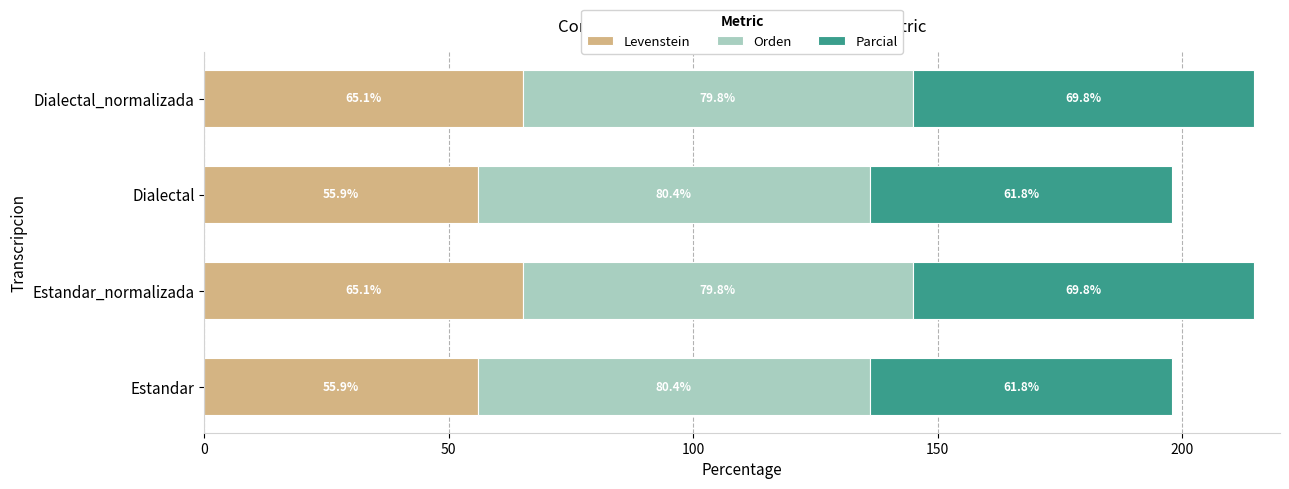

The value of Levenstein at Dialectal is 84.5. True or false?

False